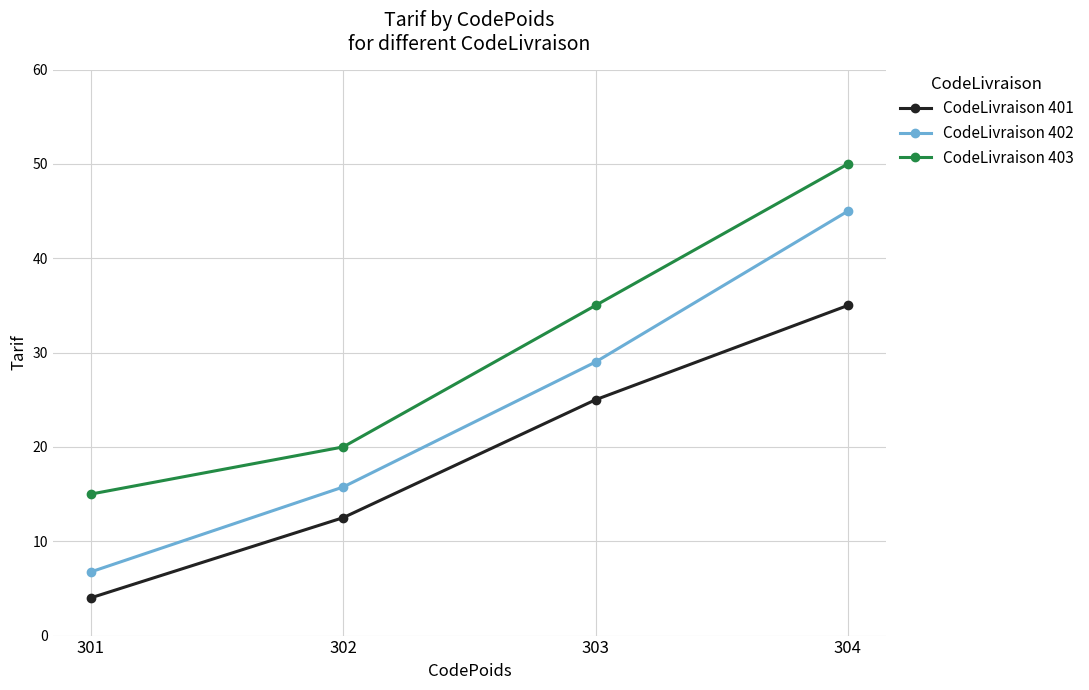

Rank the series by their average value, from highest to lowest.

CodeLivraison 403, CodeLivraison 402, CodeLivraison 401